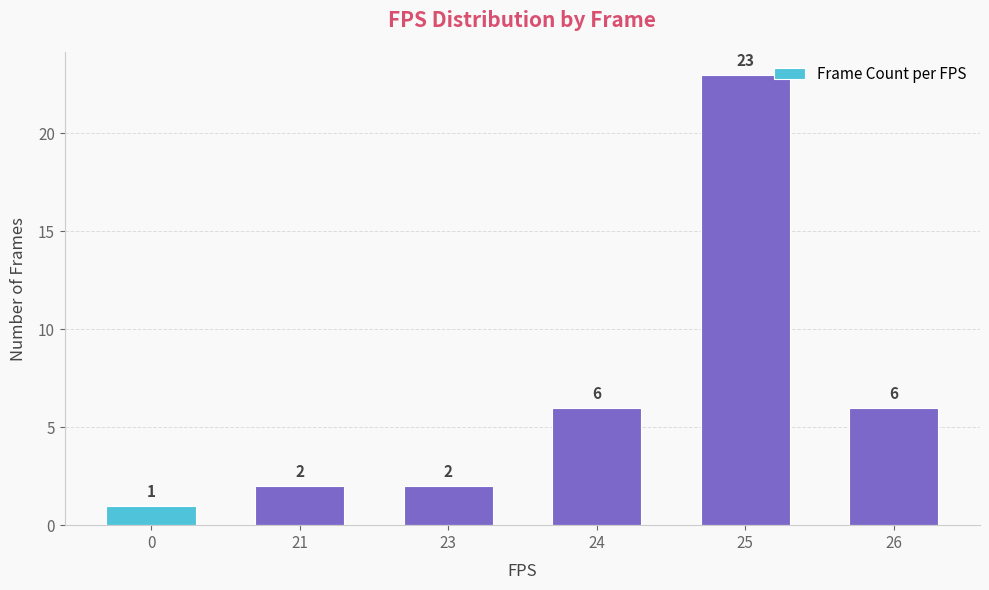

The value at 23 is 1. True or false?

False